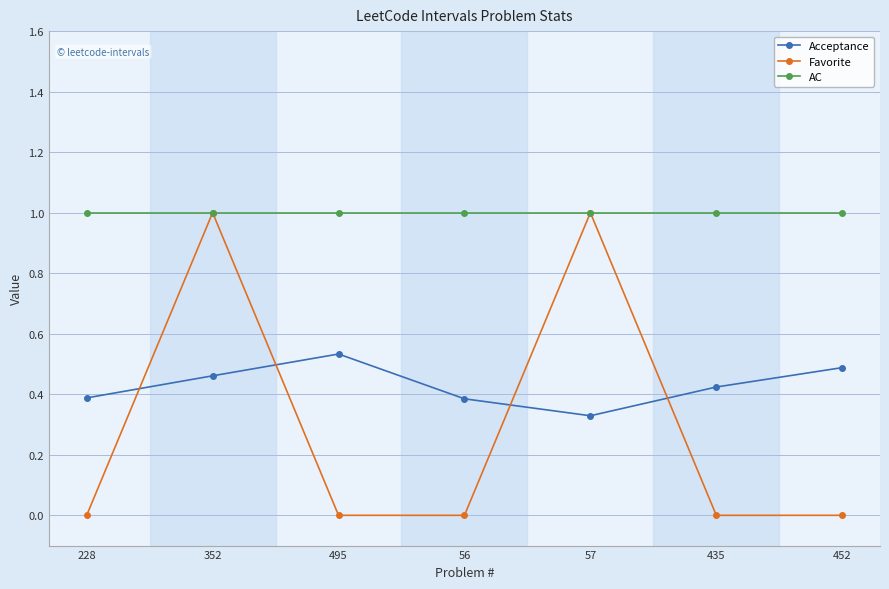

What is the sum of all Acceptance values?

3.0